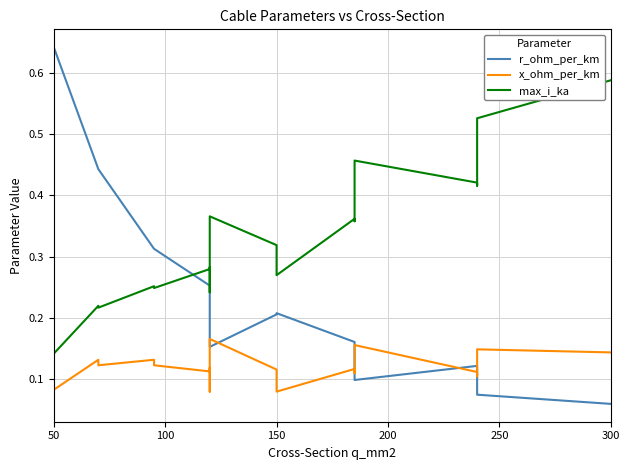

What is the lowest value of the max_i_ka series?

0.1